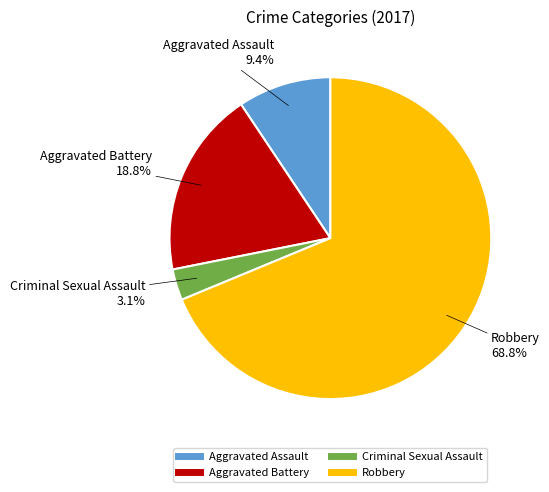

The Criminal Sexual Assault slice represents 3% of the pie. True or false?

True